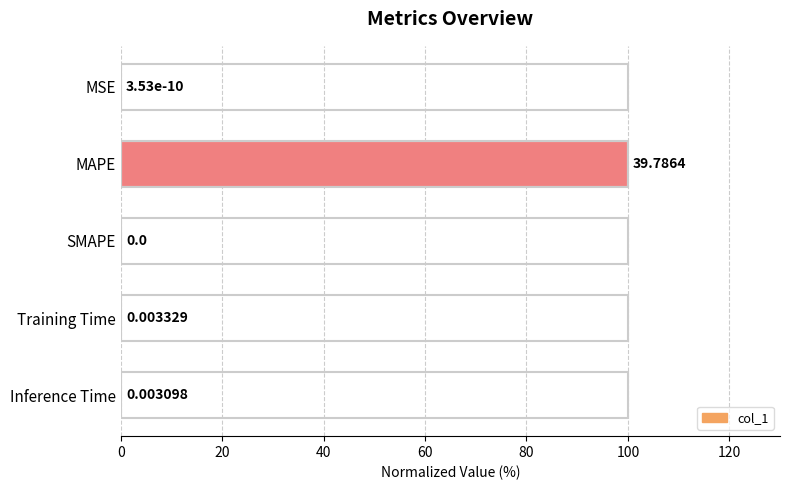

Which has a higher value, Inference Time or Training Time?

Training Time